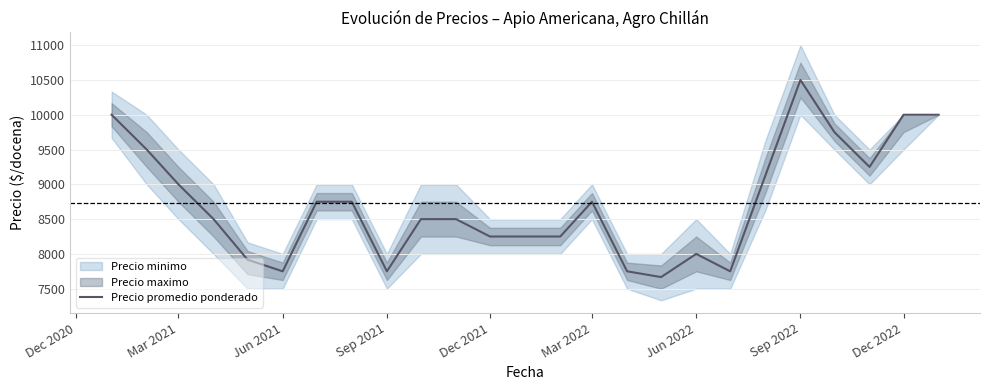

Reading left to right, list all the values displayed in this chart.

10000	9500	9000	8500	7917	7750	8750	8750	7750	8500	8500	8250	8250	8250	8750	7750	7667	8000	7750	9125	10500	9750	9250	10000	10000